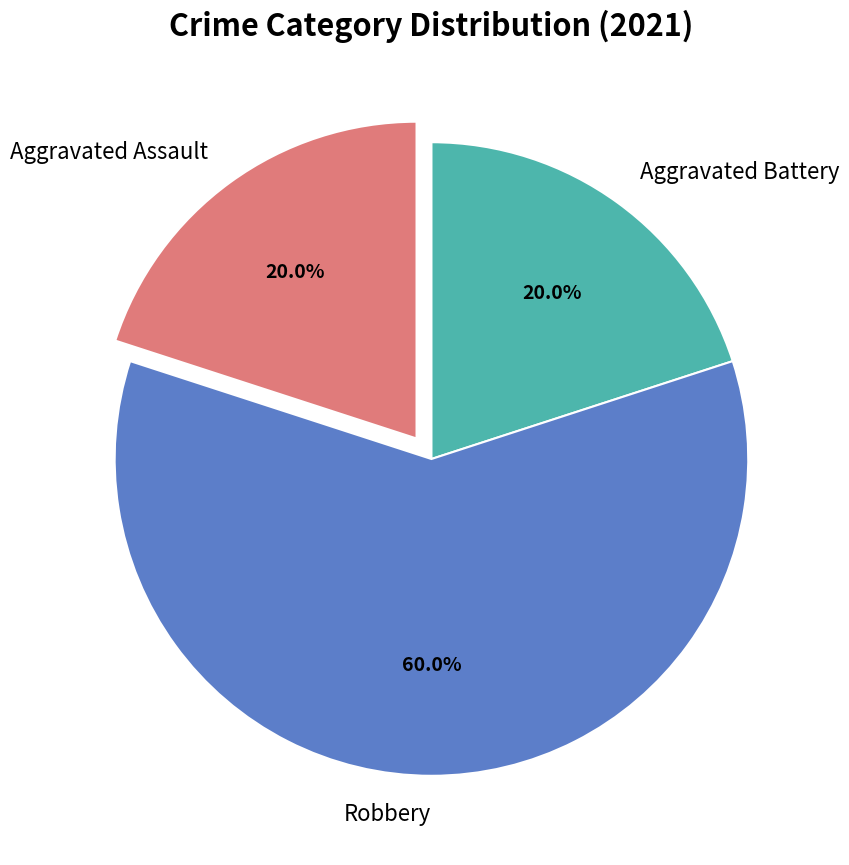

To the nearest percent, what is the combined percentage of Aggravated Assault and Robbery?

80%